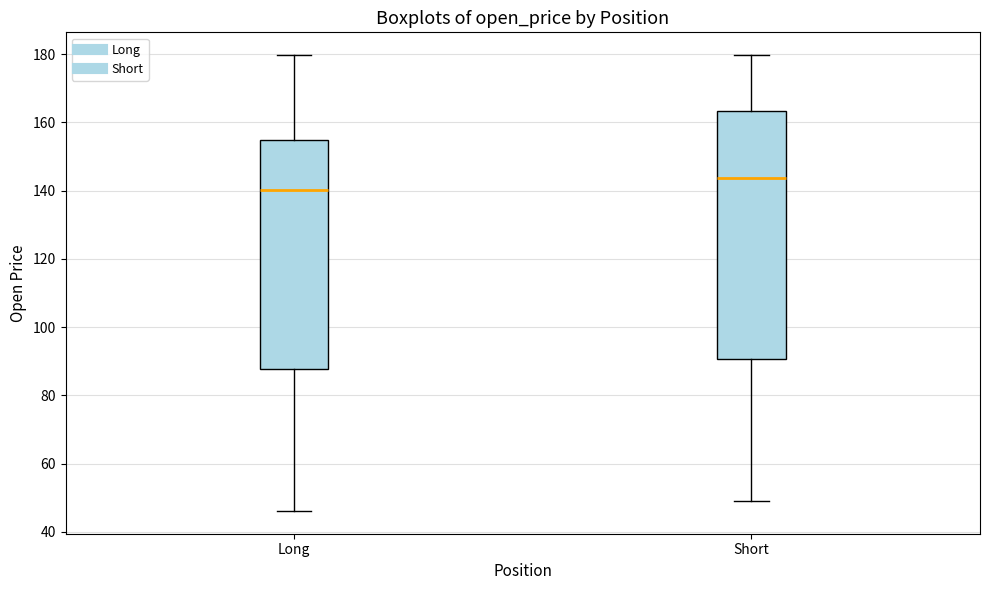

Reading left to right, transcribe this box plot: for each box, give where its median line is, the range the box spans, and where its two whiskers end, as read against the y-axis. The values are not printed on the chart, so give them approximately, as read against the axis.

Long: median 140, box 88 to 154, whiskers 46 to 180
Short: median 144, box 90 to 164, whiskers 50 to 180